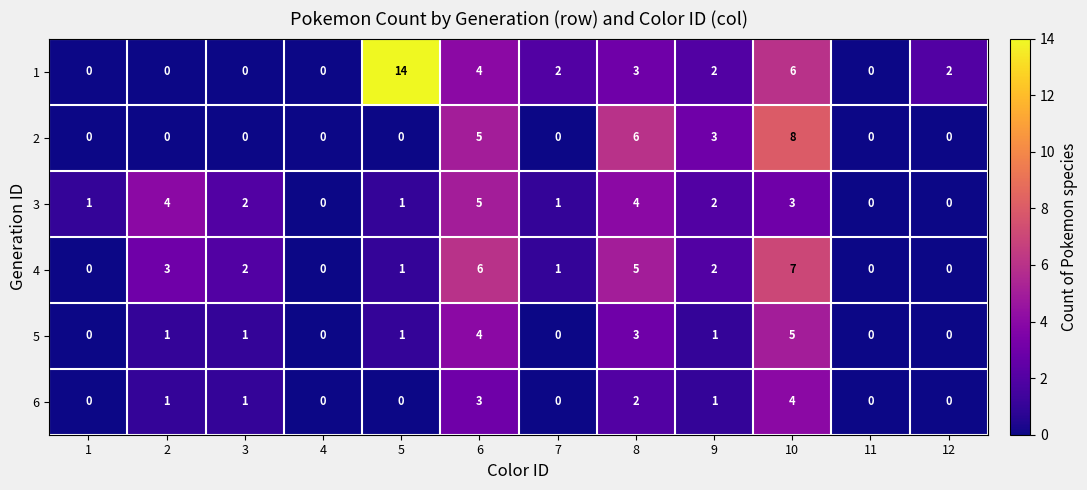

Which series changed the most between 2 and 7?

3